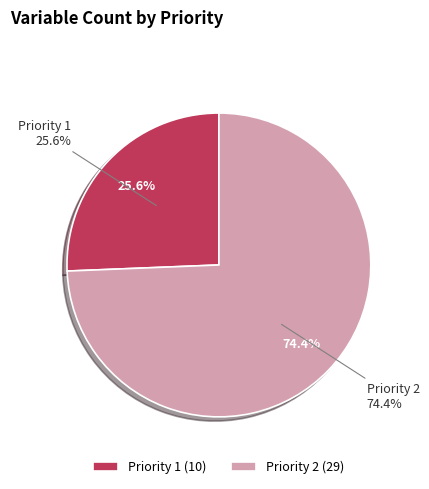

What is the smallest slice in the pie chart?

Priority 1